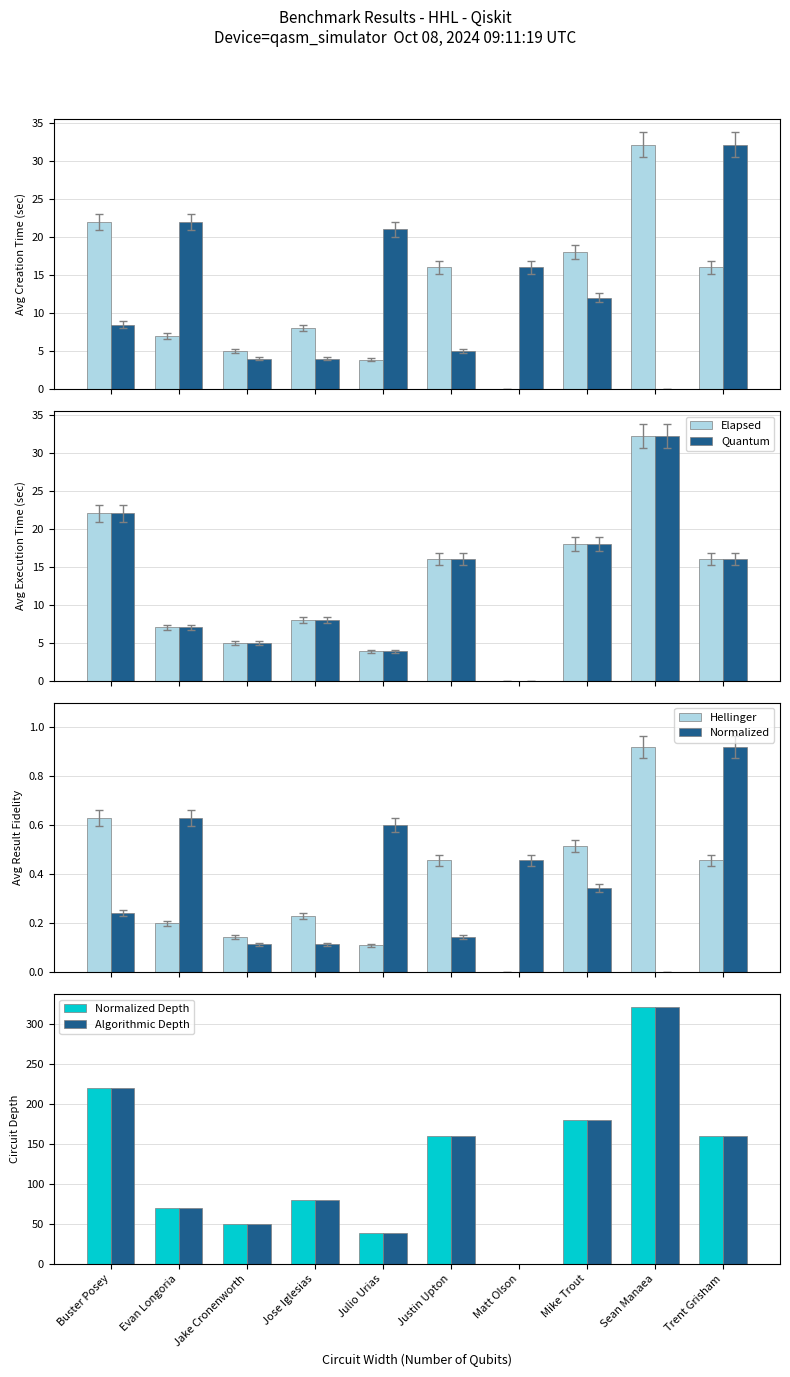

What is the sum of all Normalized Depth values?

1280.2